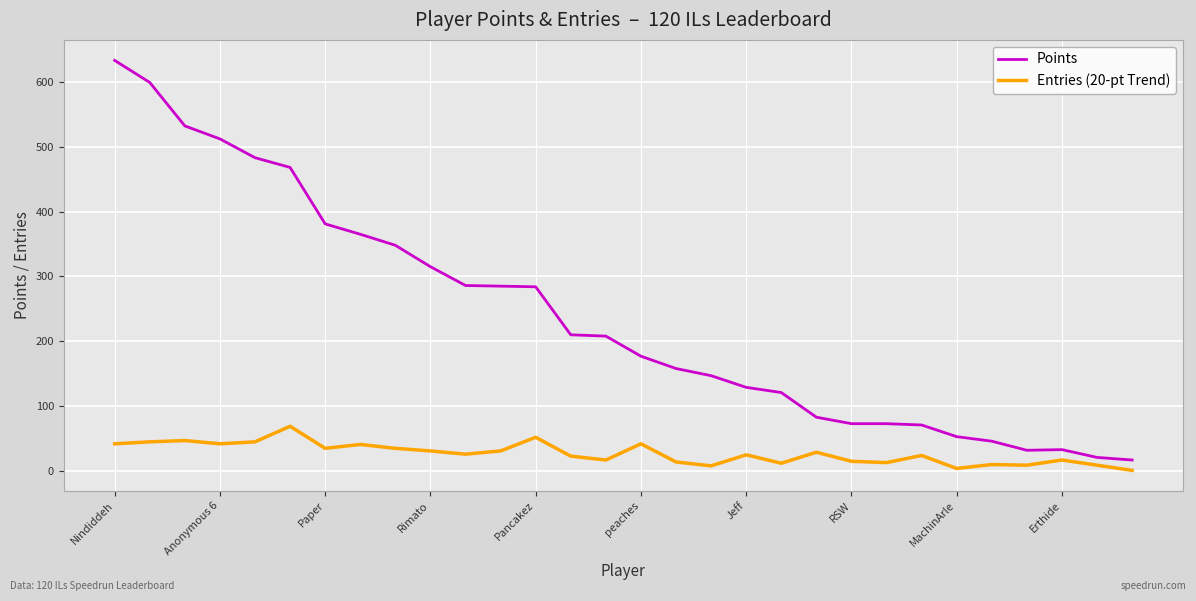

What is the difference between the maximum and minimum values in the Points series?

616